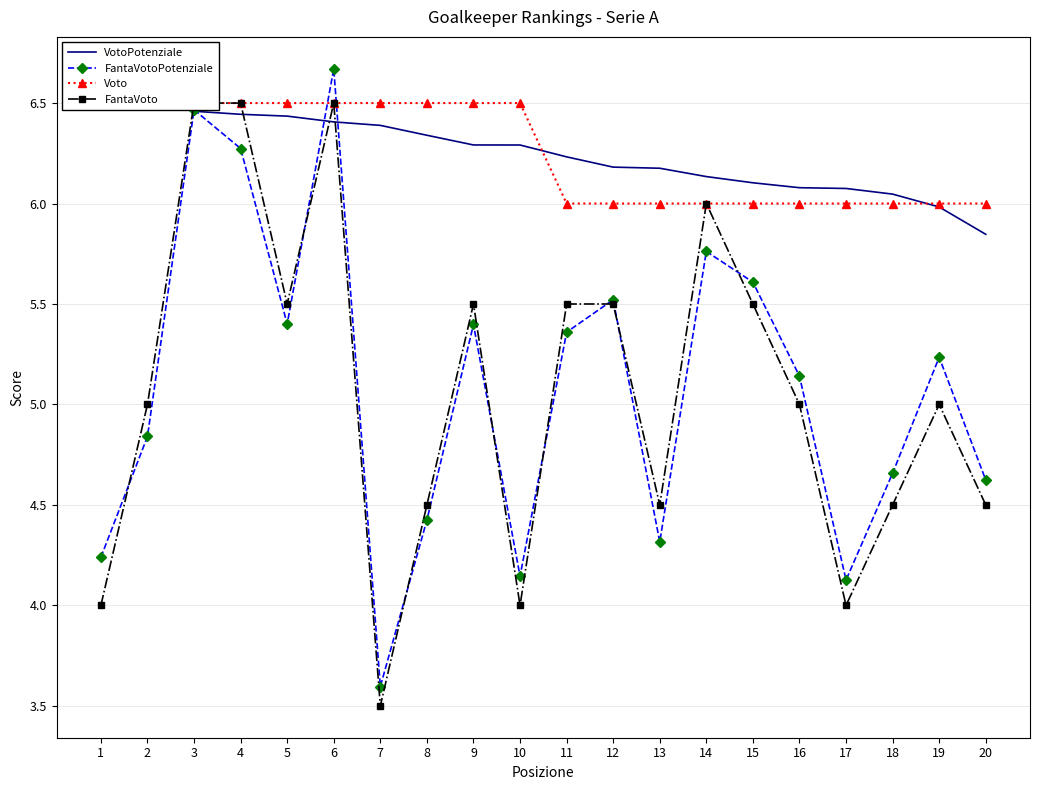

What is the average value of the VotoPotenziale series?

6.3